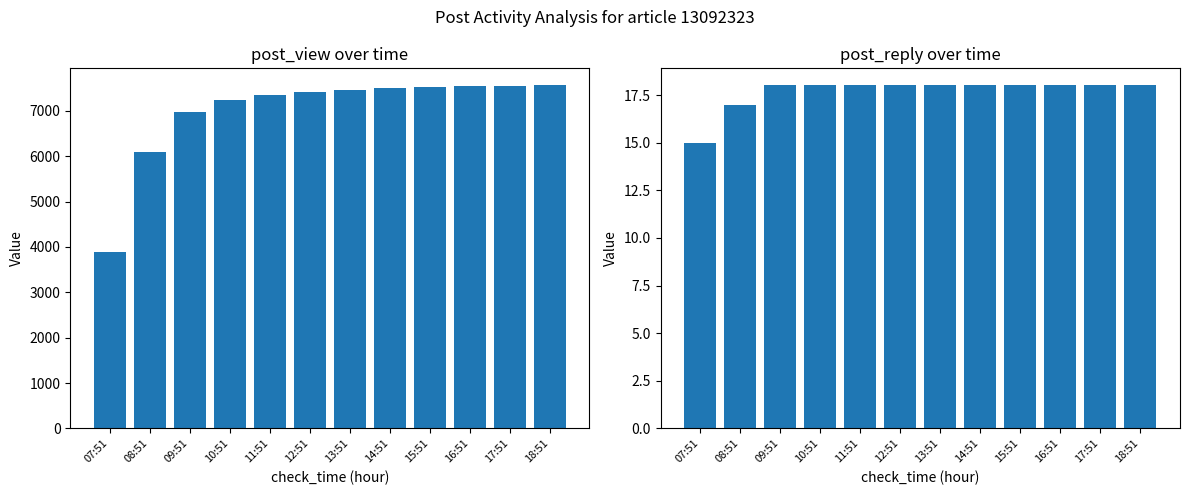

What is the difference between the maximum and minimum values in the post_view series?

3668